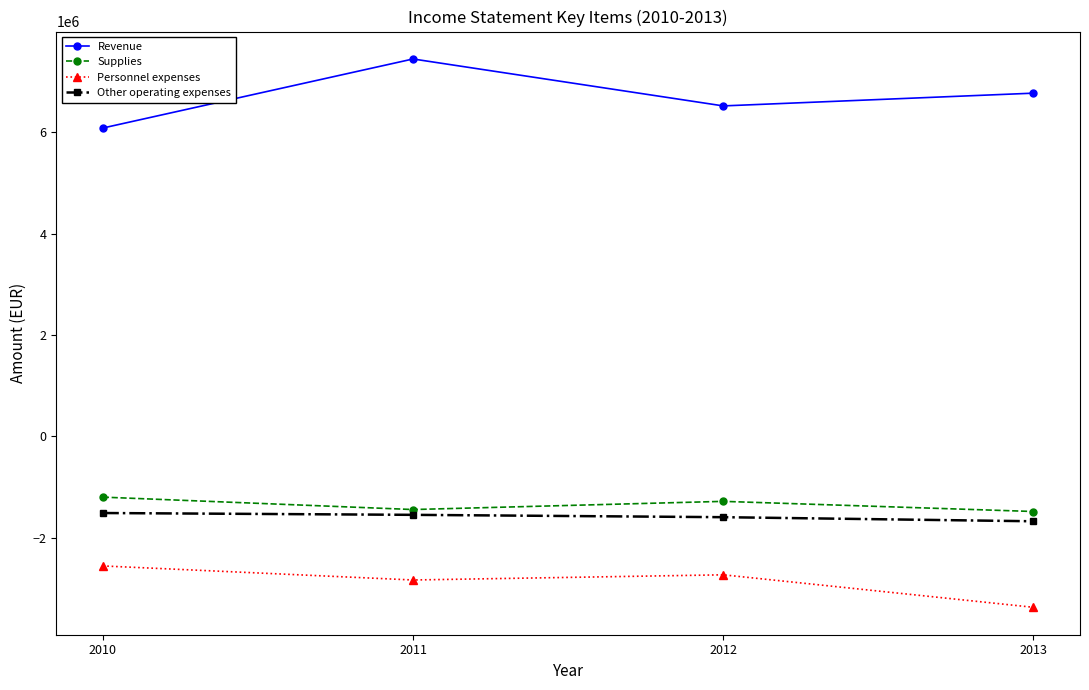

Which category has the lowest value across all series?

2013